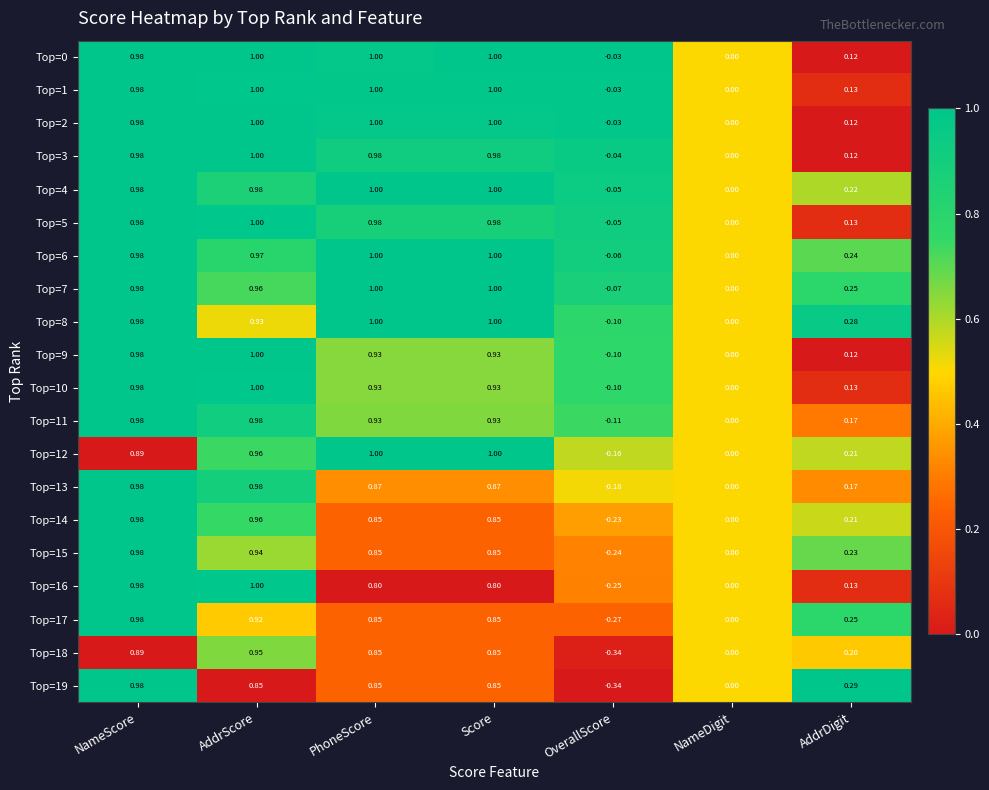

At which label is Top=18 closest to 0?

NameDigit